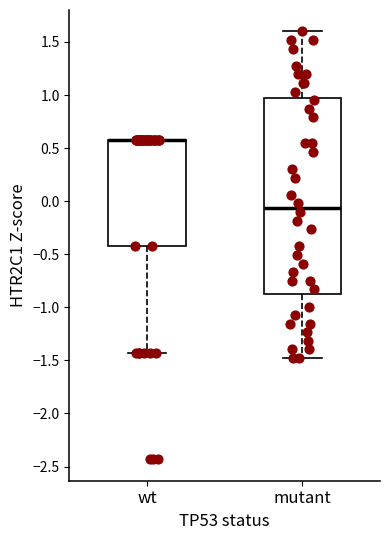

Reading left to right, transcribe this box plot: for each box, give where its median line is, the range the box spans, and where its two whiskers end, as read against the y-axis. The values are not printed on the chart, so give them approximately, as read against the axis.

wt: median 0.60 (drawn on the box's upper edge), box -0.45 to 0.60, whiskers -1.45 to 0.60
mutant: median -0.05, box -0.85 to 0.95, whiskers -1.50 to 1.60